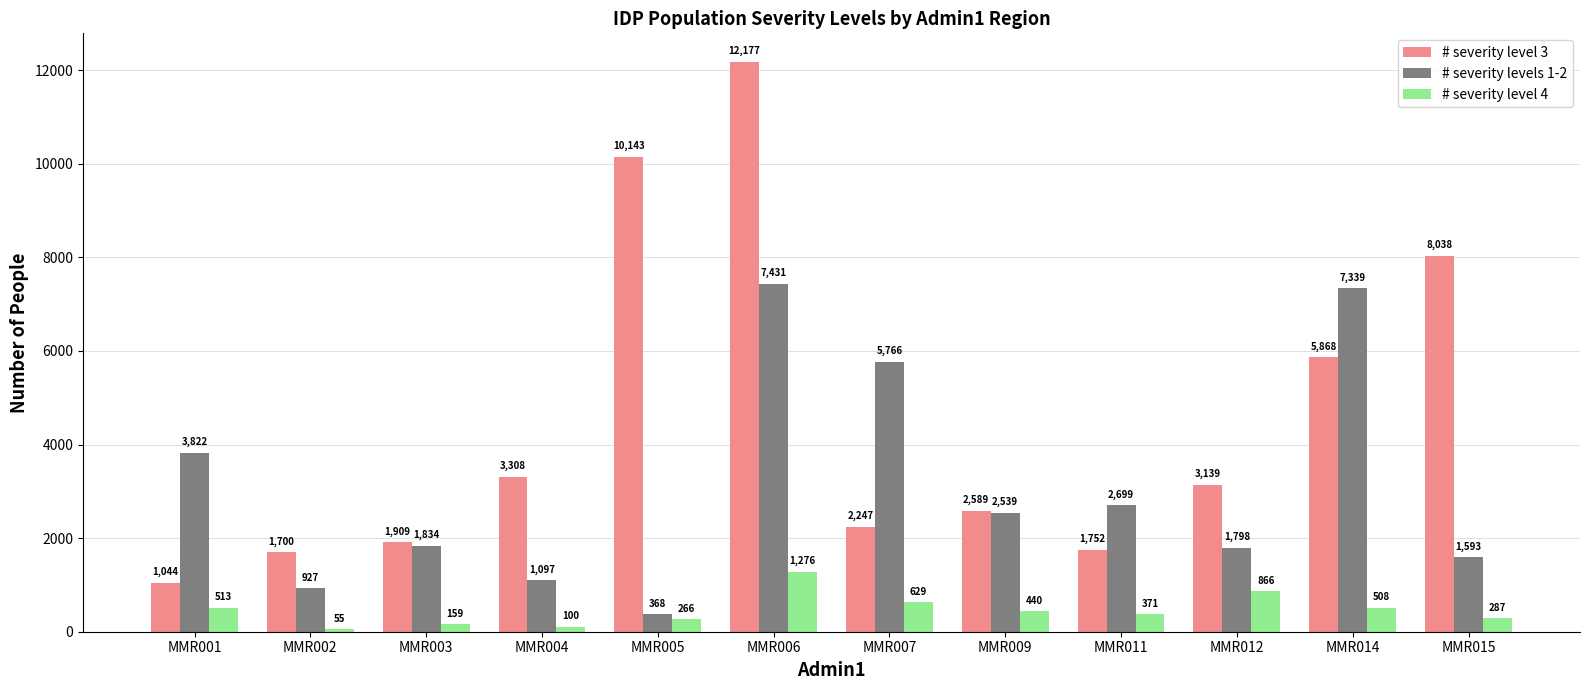

The value of # severity level 4 at MMR009 is 439.6. True or false?

True